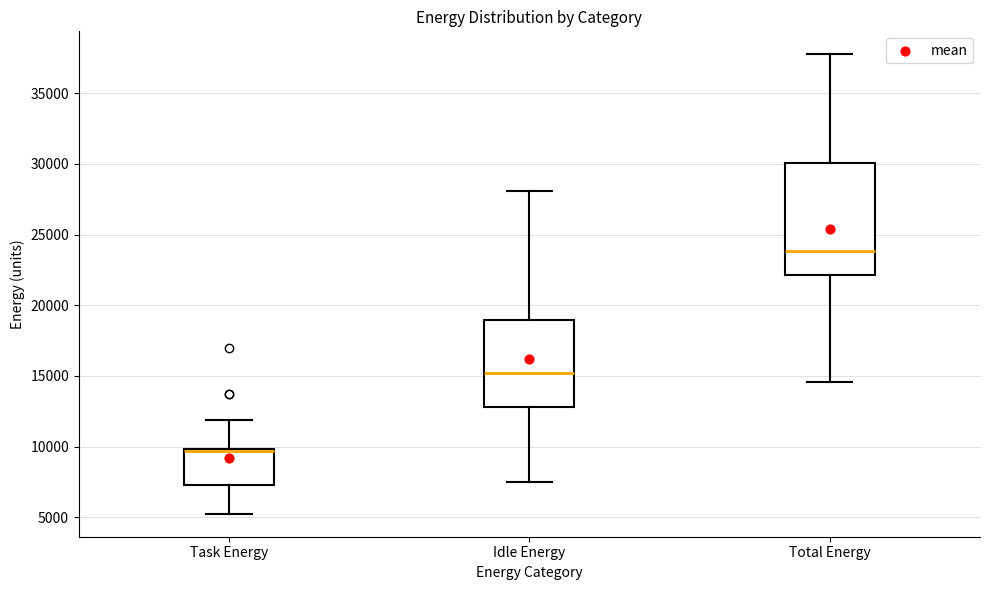

Comparing the boxes themselves (not the whiskers), which one is the tallest?

Total Energy